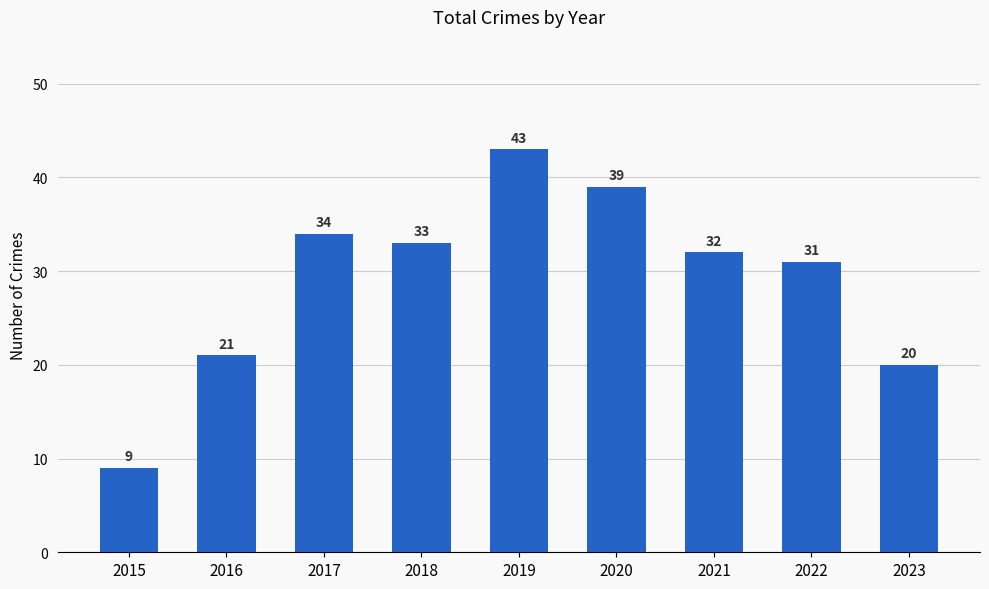

What is the minimum value shown in the chart?

9